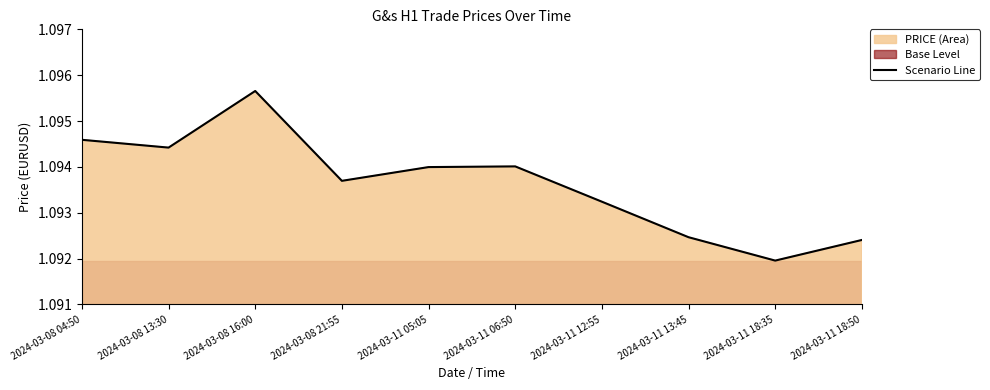

The chart shows a value of 1.6 at 2024-03-11 12:55. True or false?

False